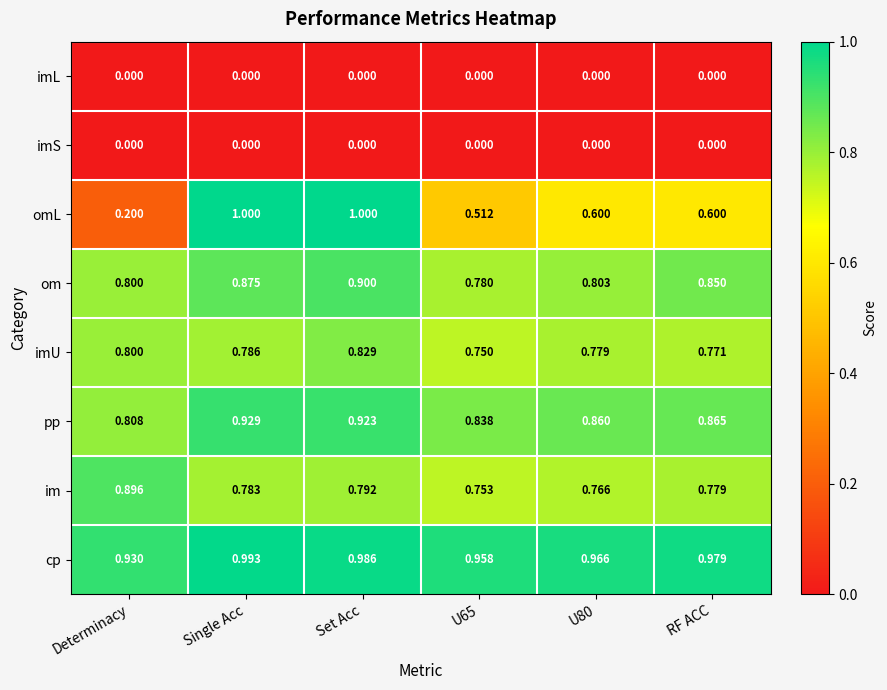

At which label is pp closest to 0?

Determinacy